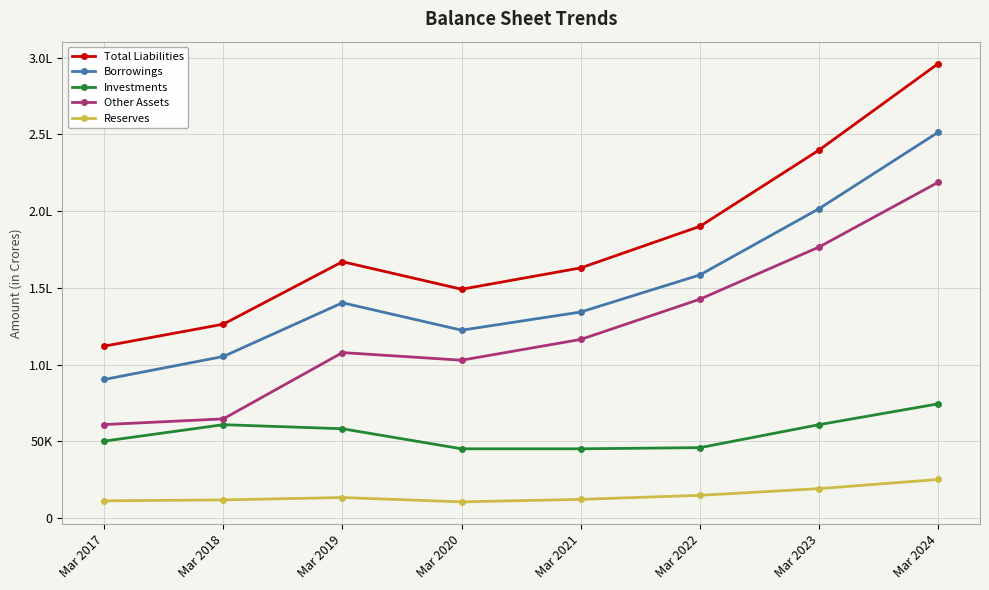

Which series changed the most between Mar 2020 and Mar 2021?

Total Liabilities